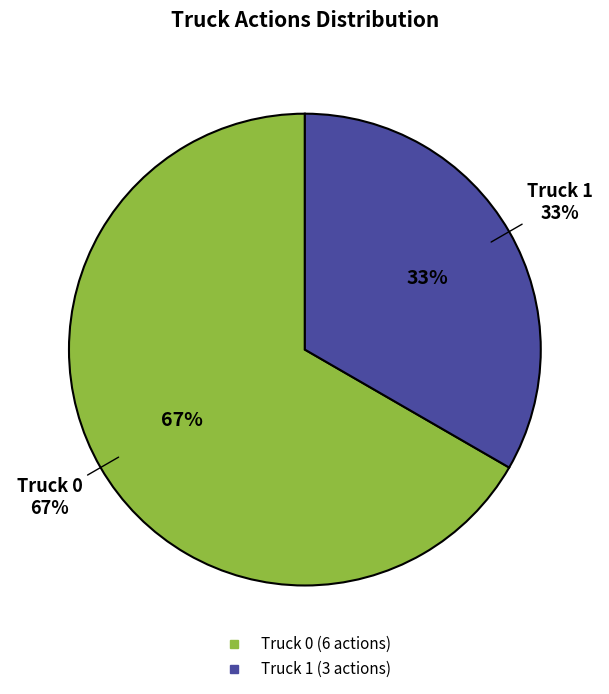

To the nearest percent, what is the combined percentage of Truck 1 and Truck 0?

100%